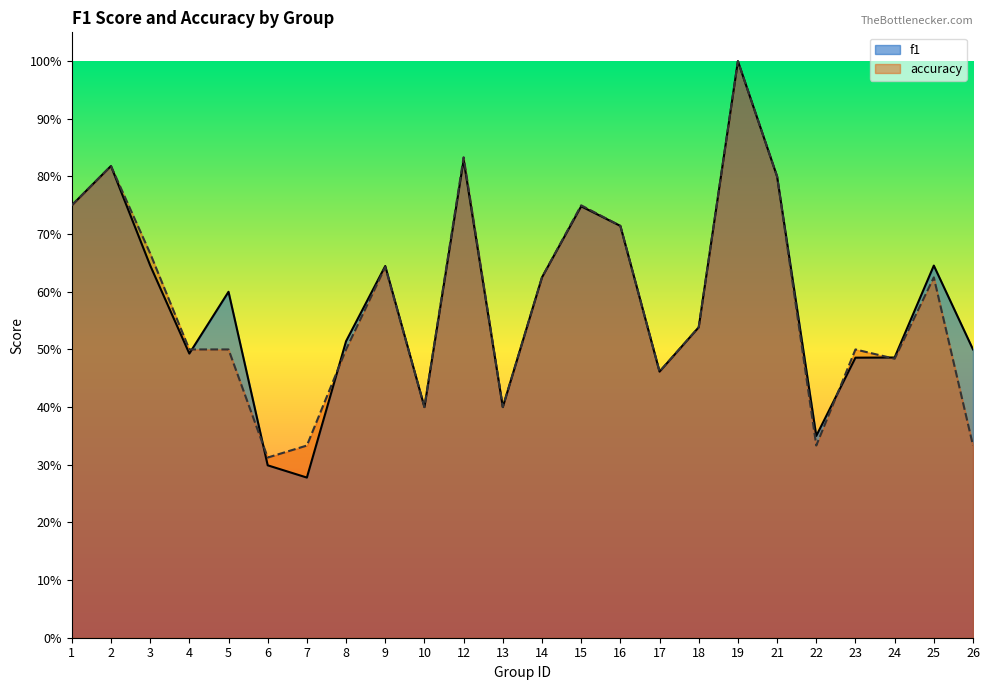

How many interior local valleys does the f1 series have?

6